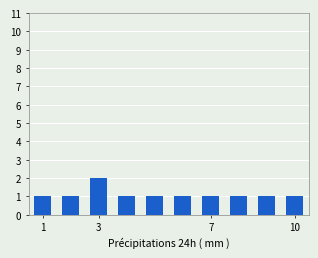

Count the number of categories in the chart.

10